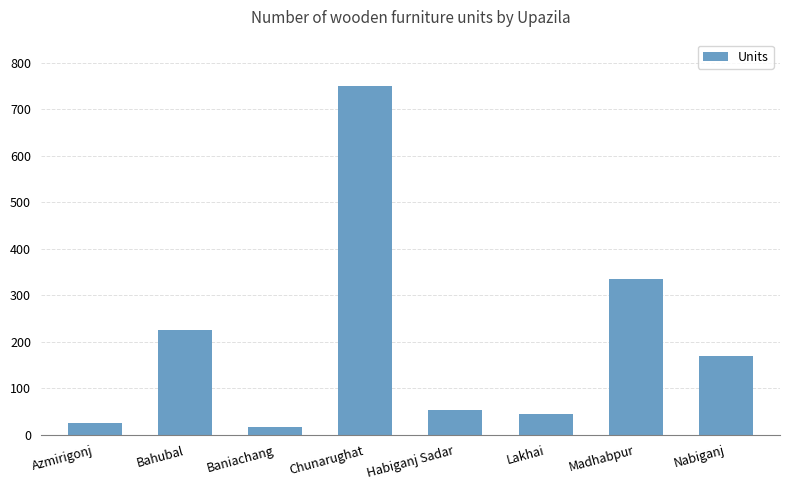

At which label does the data first exceed 170?

Bahubal